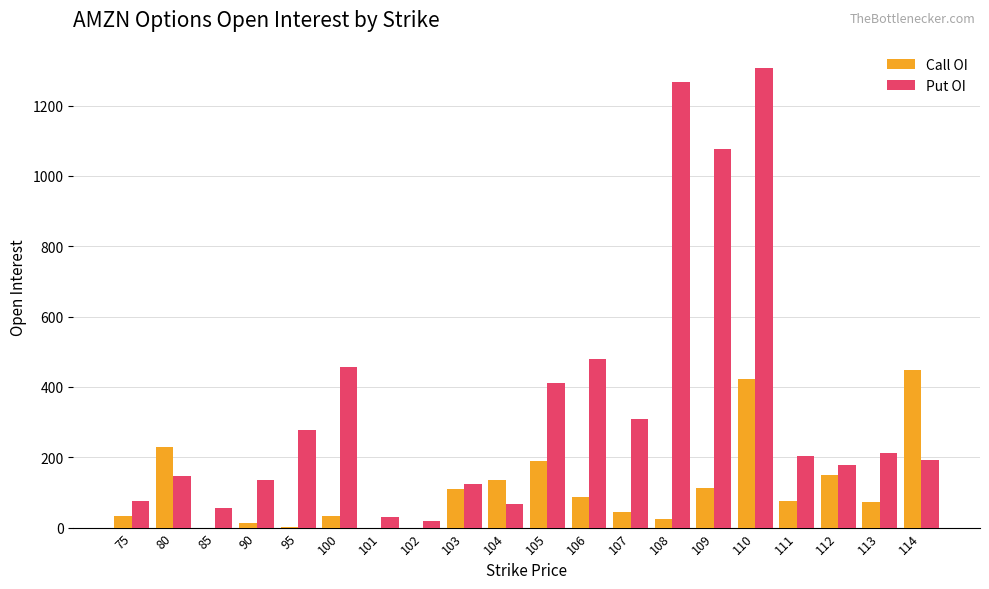

Which series changed the most between 75 and 110?

Put OI